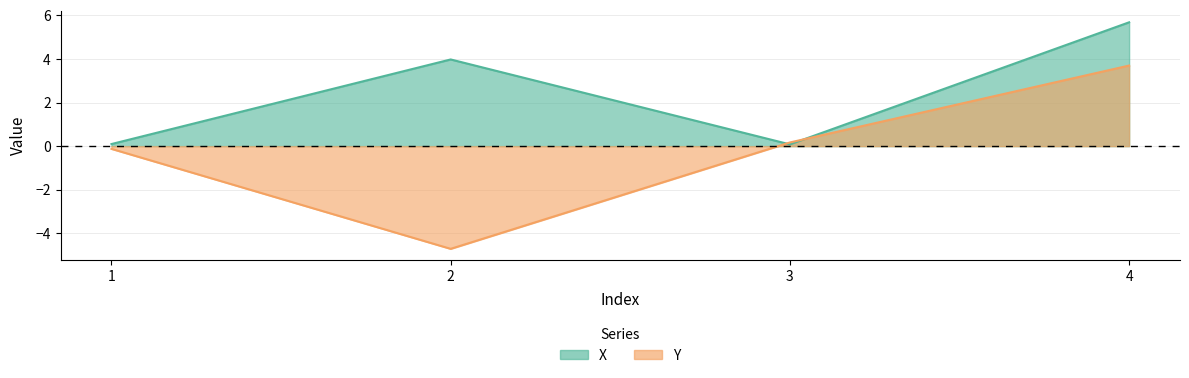

At which category is the sum across all series the highest?

4